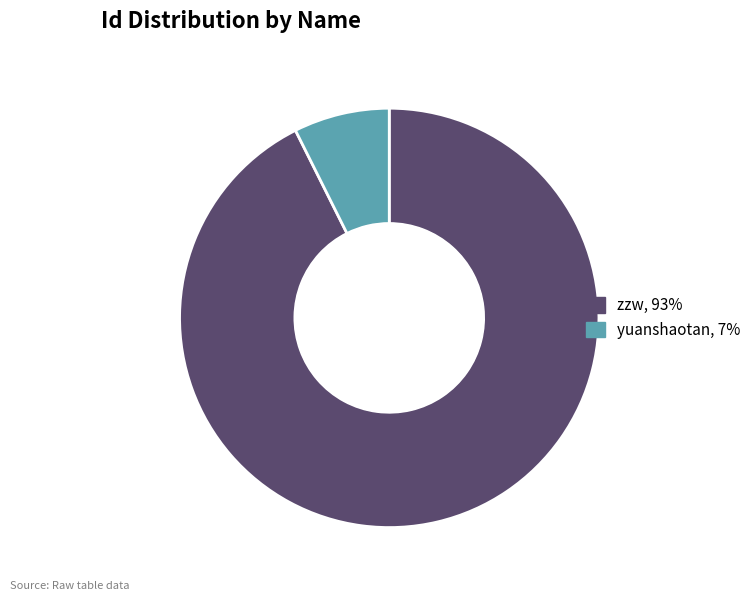

Is the sum of yuanshaotan, 7% and zzw, 93% greater than half?

Yes